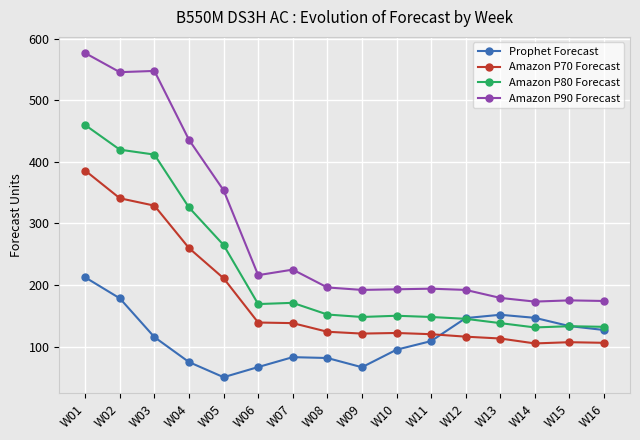

Count the number of data series in this chart.

4